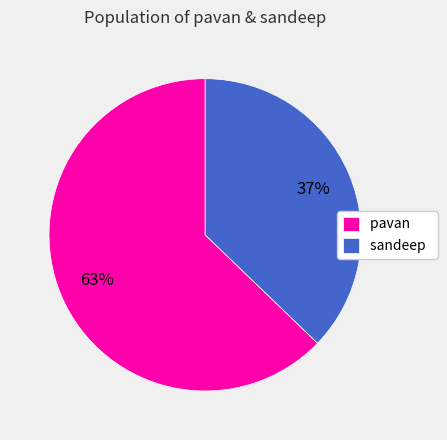

What is the ratio of the value at pavan to the value at sandeep?

1.7